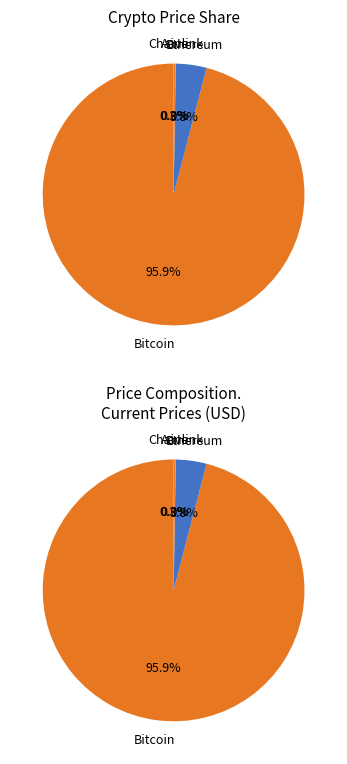

Approximately how many times larger is the value at Chainlink compared to Aave?

0.1